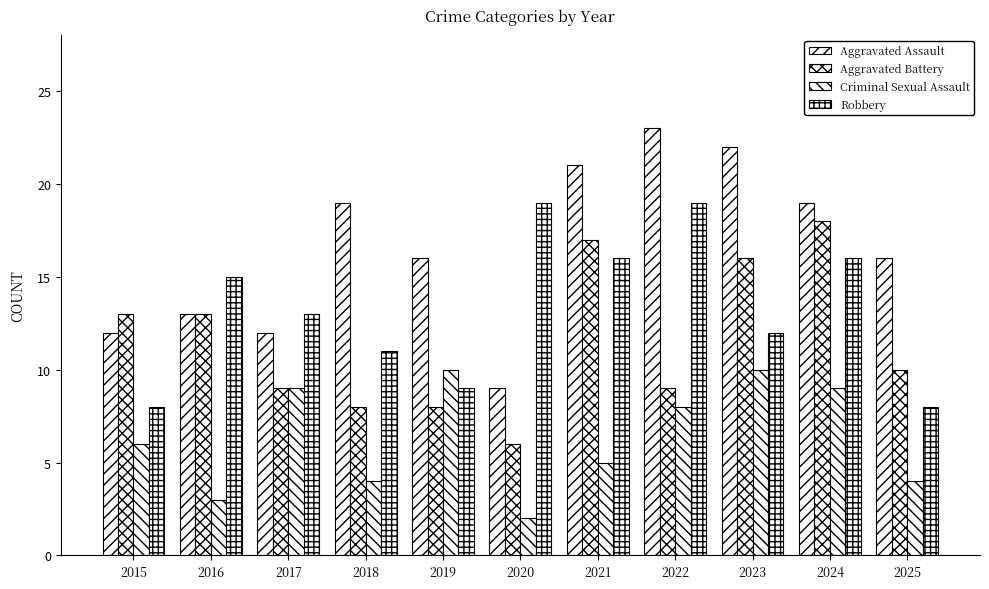

What value does the Aggravated Assault series have at 2021, to the nearest 5?

20